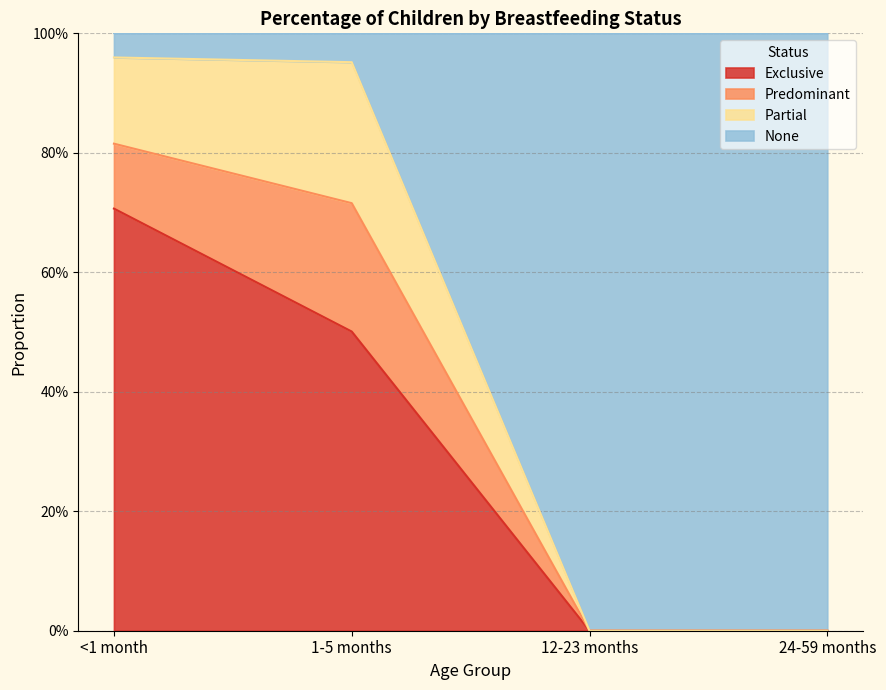

Is the value of Exclusive at 24-59 months greater than the value of None at 24-59 months?

No